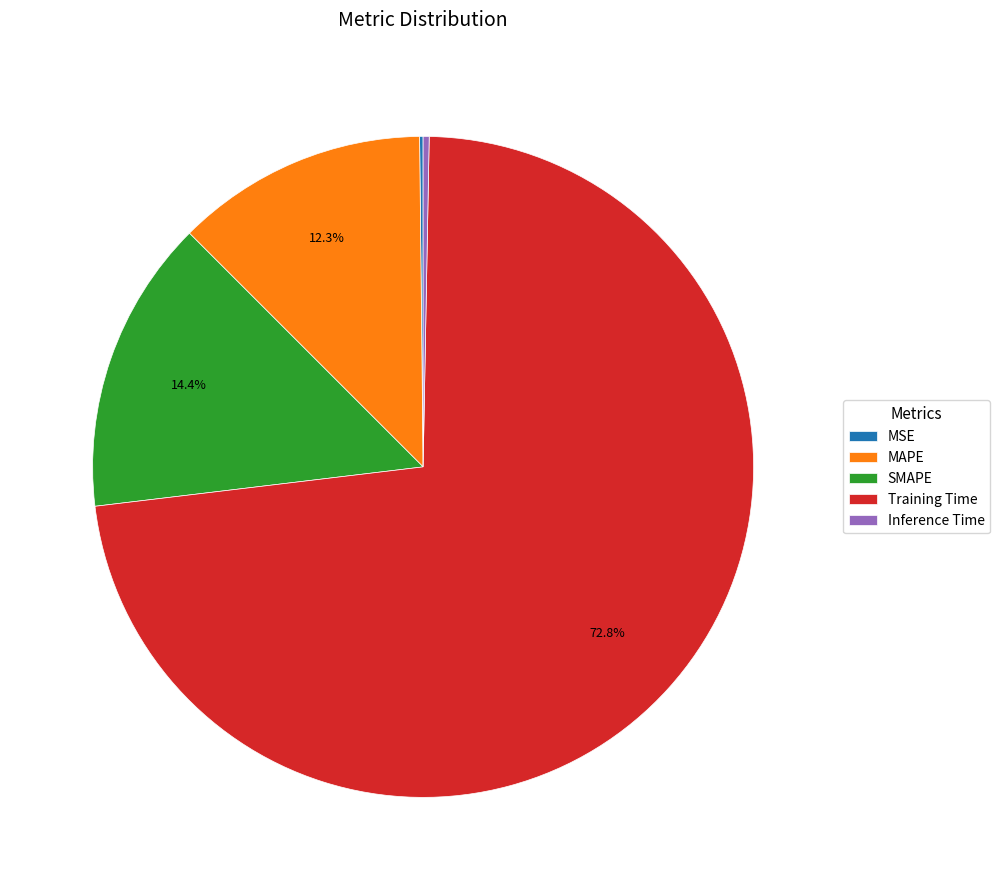

Which has a higher value, Training Time or MAPE?

Training Time